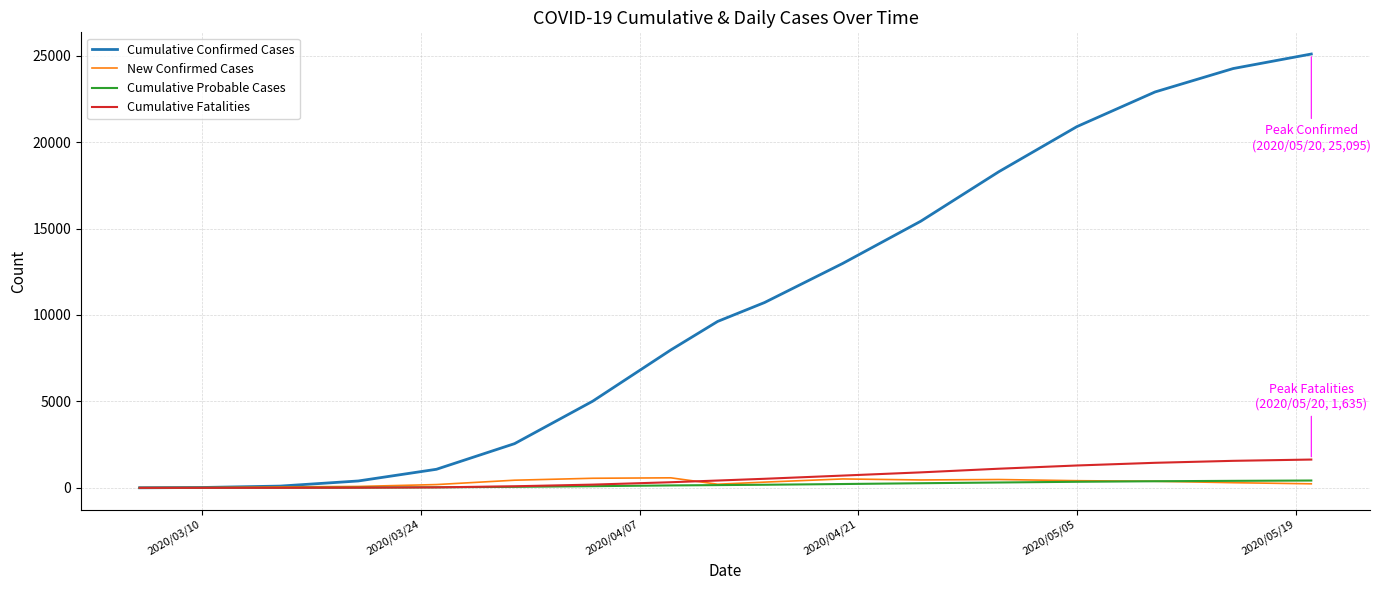

Which series has the largest total across all categories?

Cumulative Confirmed Cases